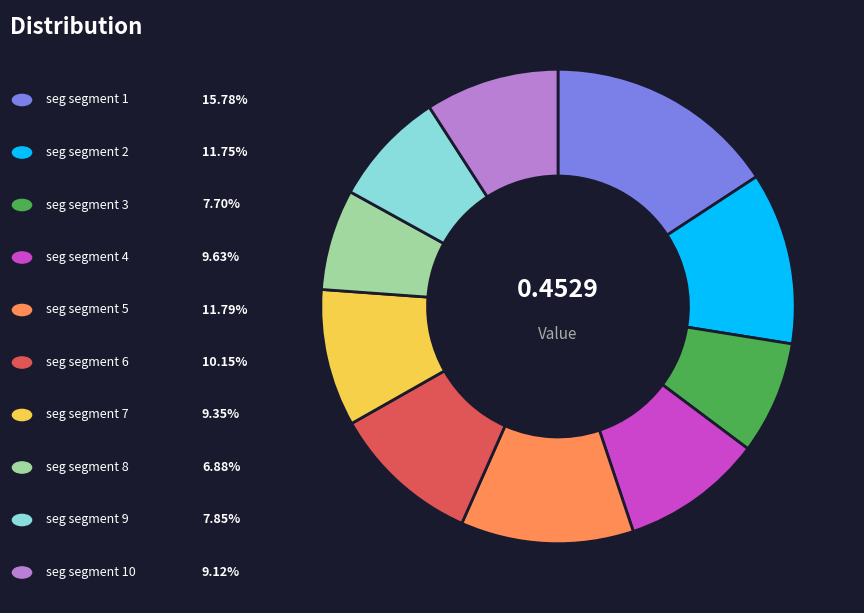

How many slices are in this pie chart?

10